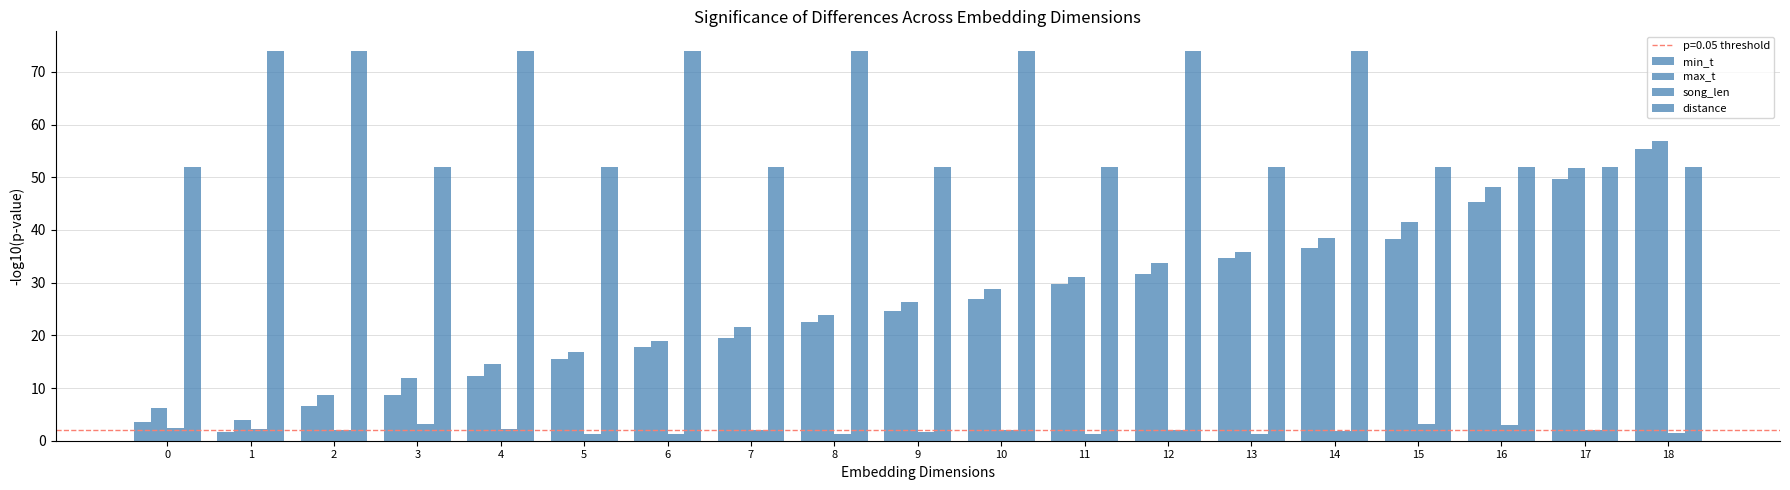

What is the value of the song_len bar at the 19th from the left?

1.6